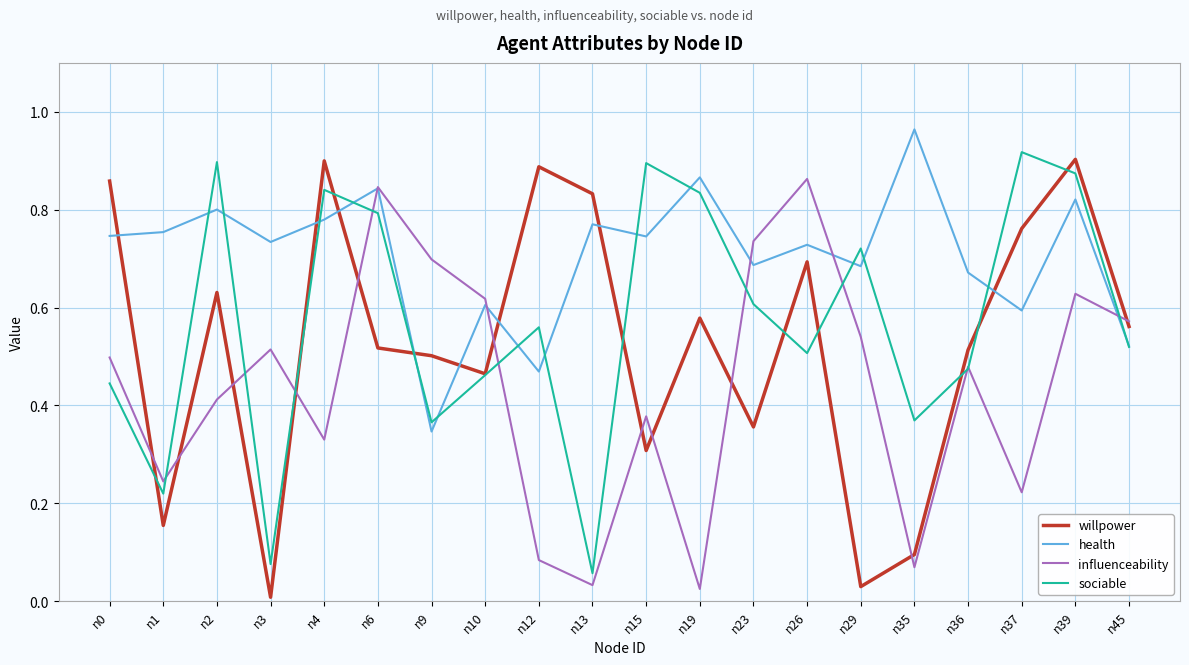

Rank the series by their average value, from highest to lowest.

health, sociable, willpower, influenceability